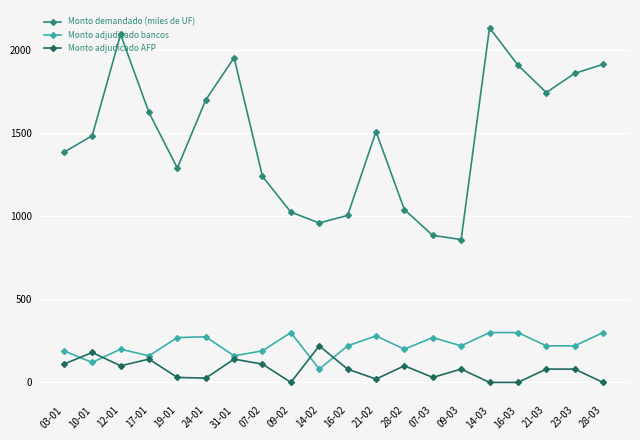

Which series has the widest spread of values?

Monto demandado (miles de UF)